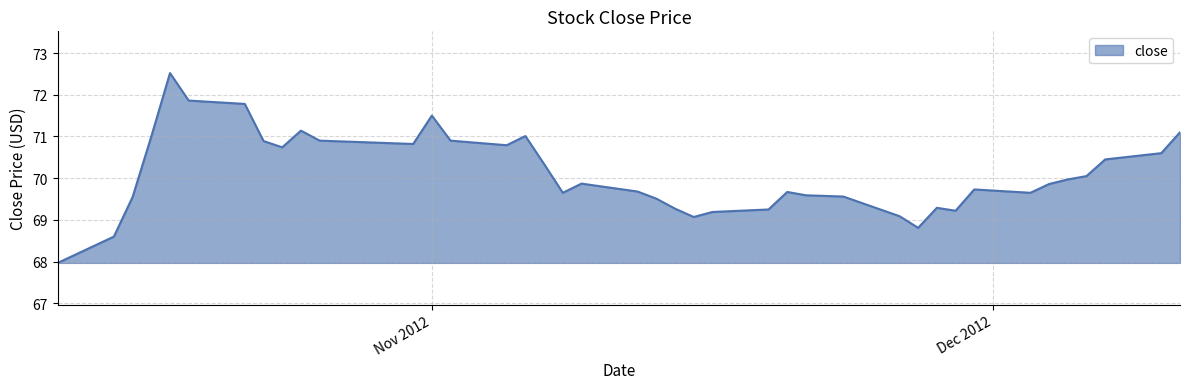

What is the maximum value shown in the chart?

72.5